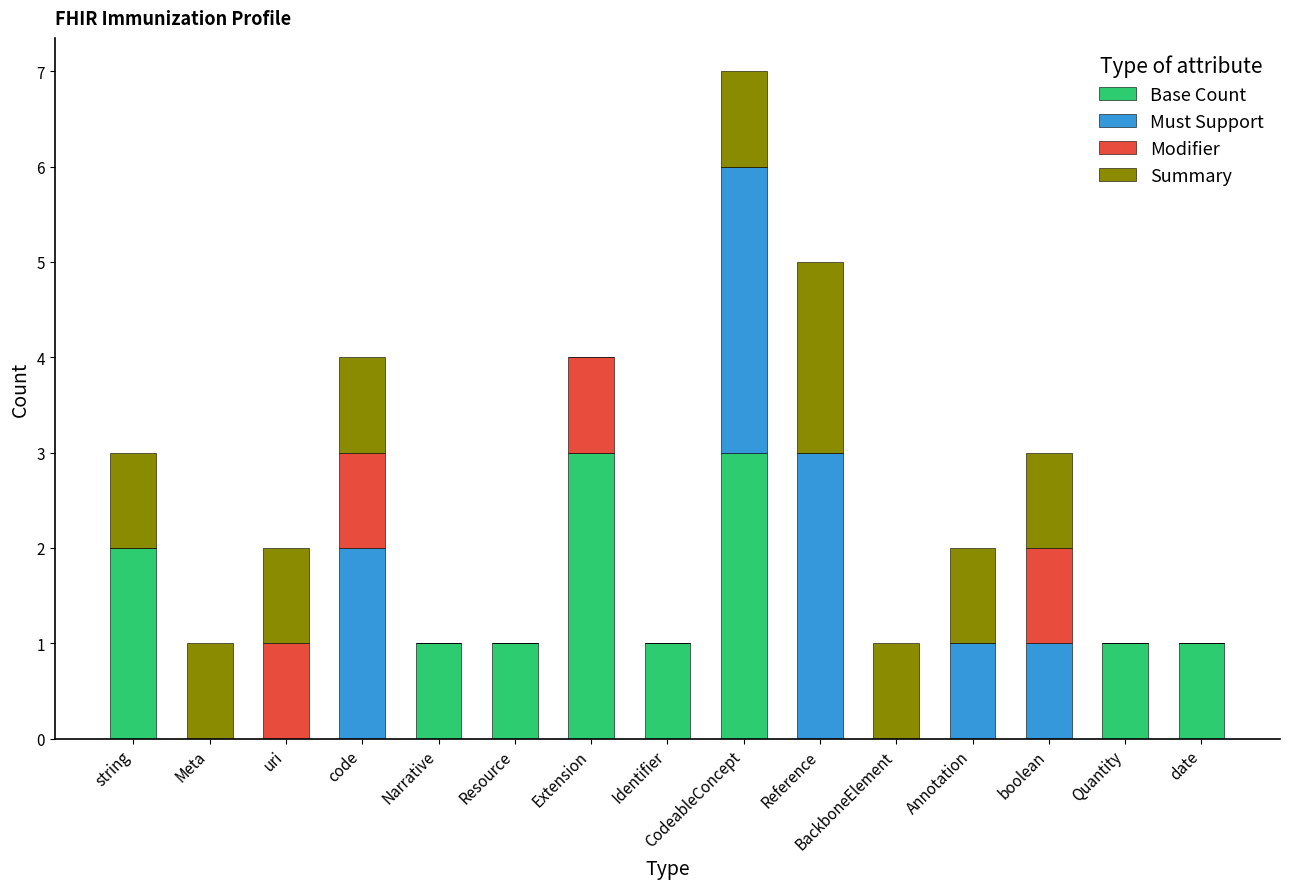

At which category is the sum across all series the highest?

CodeableConcept